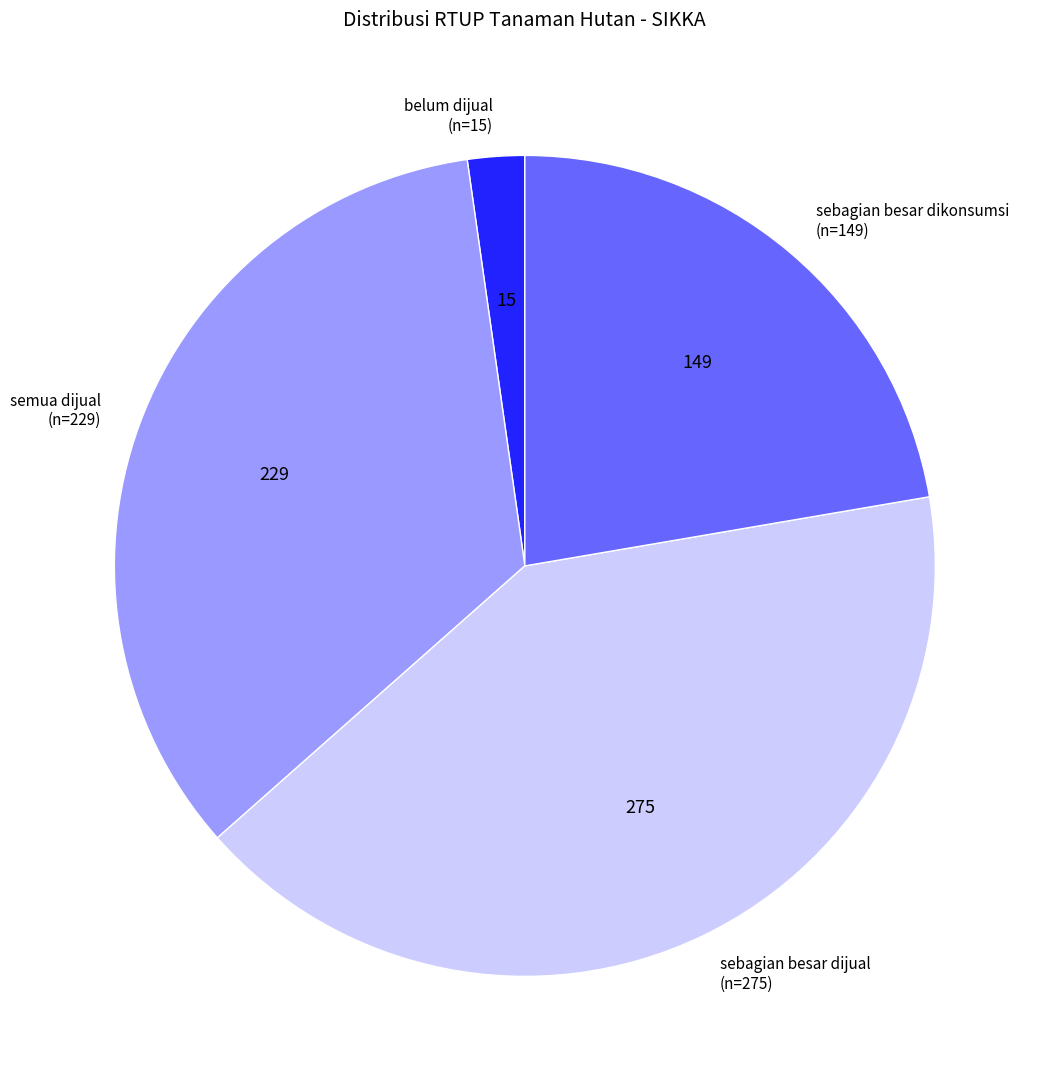

Is it true that sebagian besar dikonsumsi (n=149) is 22% of the pie?

True